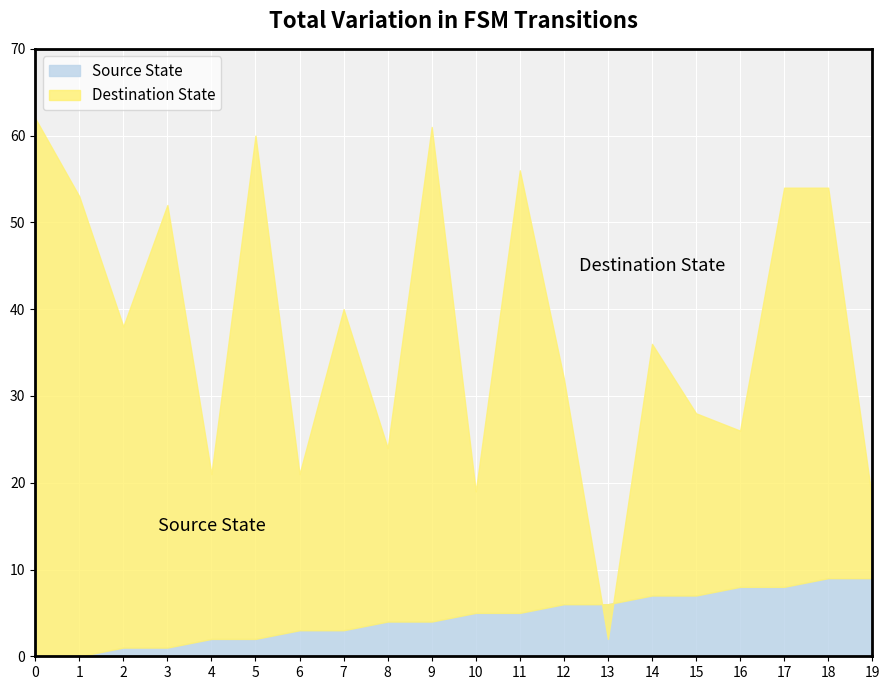

List the series in order of their overall mean, lowest first.

source_state, destination_state